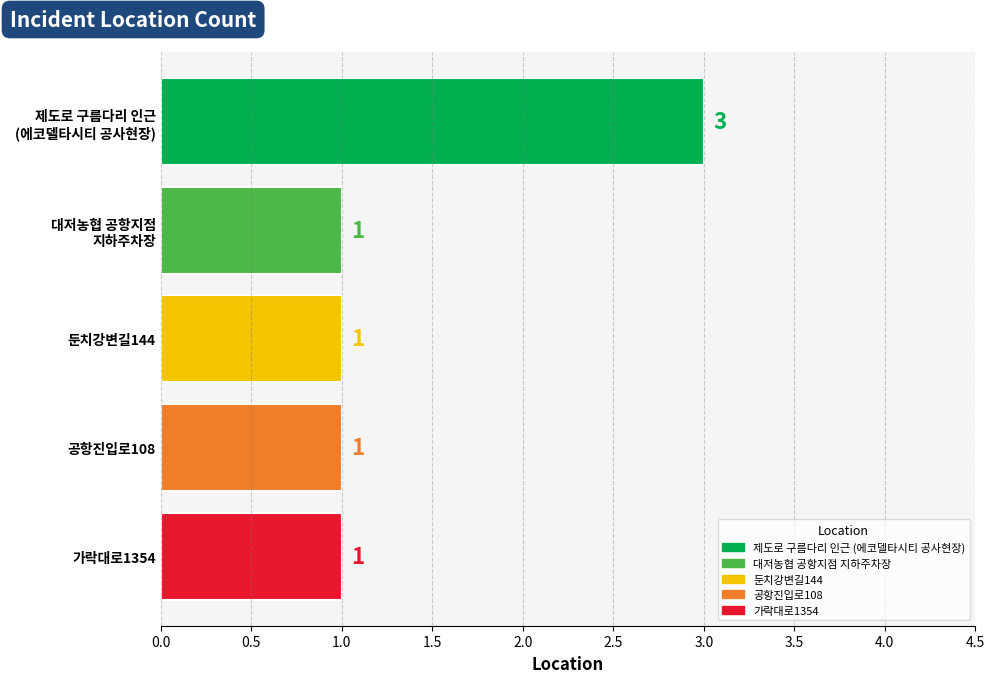

Reading top to bottom, what are all the values shown in this chart?

3	1	1	1	1